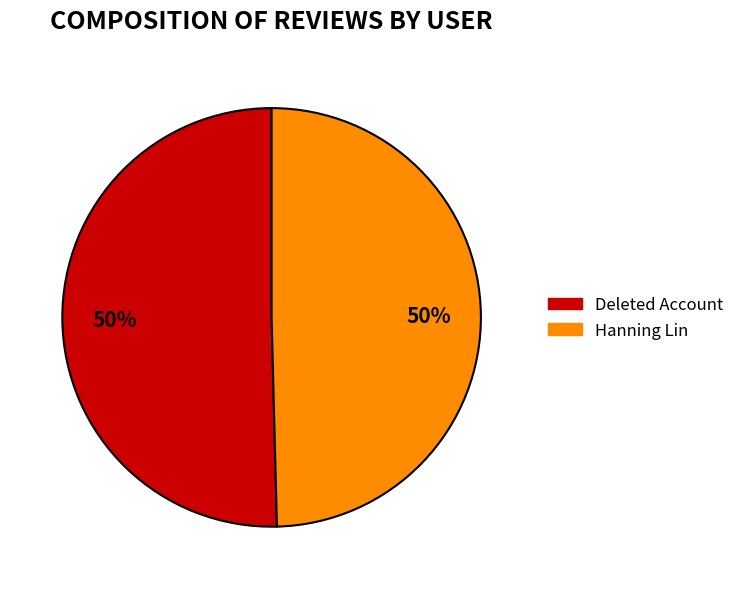

To the nearest percent, what is the combined percentage of Deleted Account and Hanning Lin?

100%